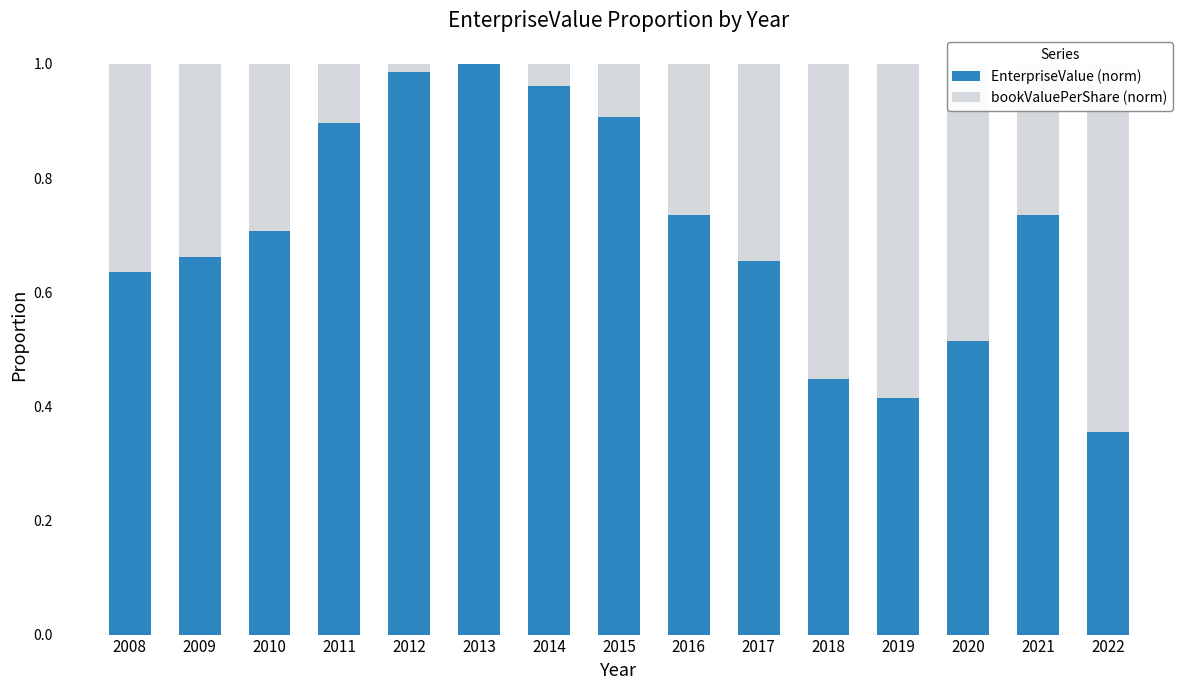

How many groups of bars are there?

15